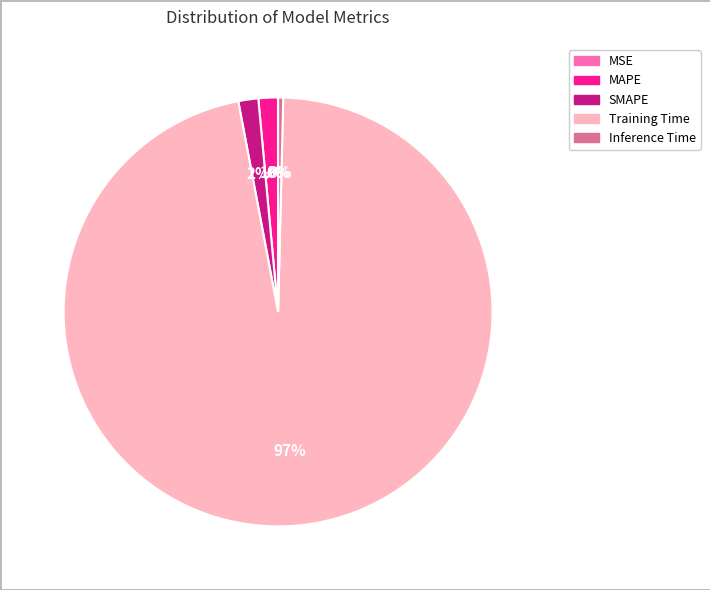

The MAPE slice represents 8% of the pie. True or false?

False